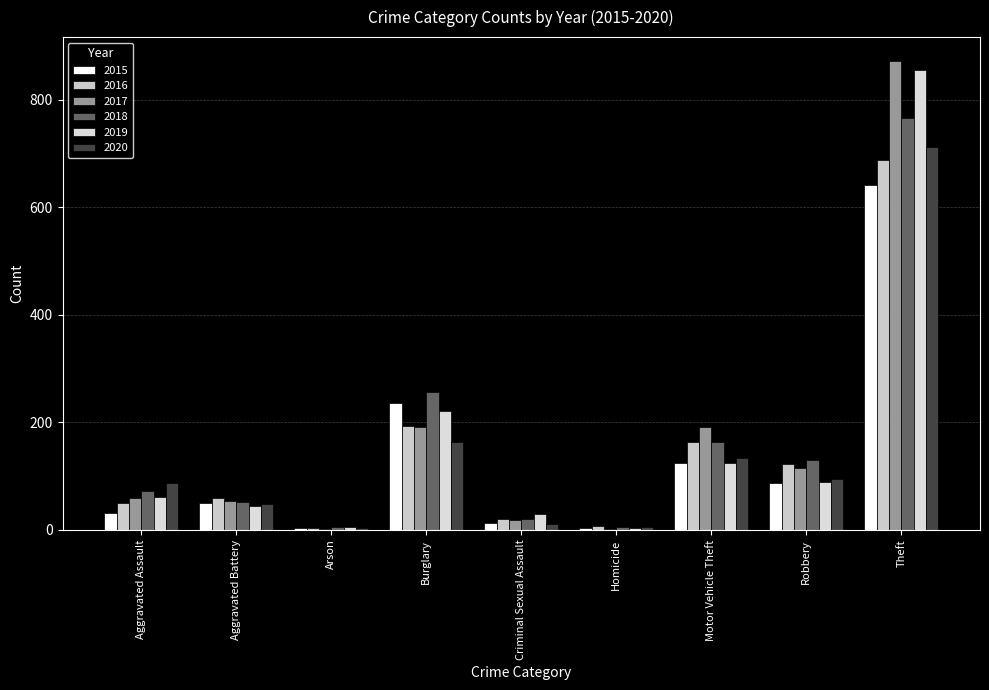

How many groups of bars are there?

9